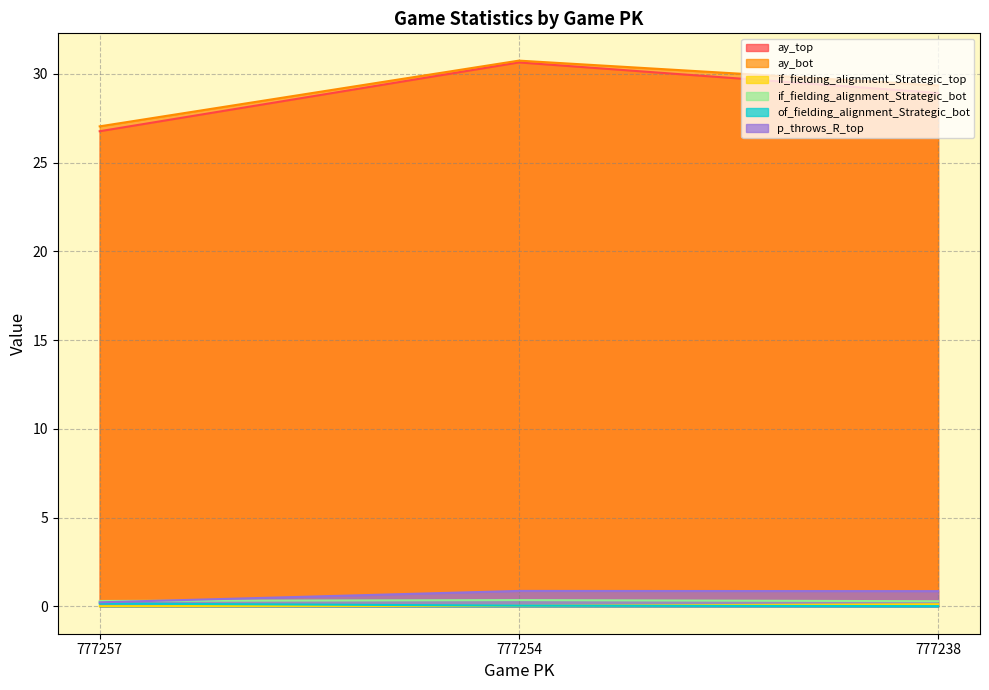

What is the highest value of the ay_bot series?

30.8